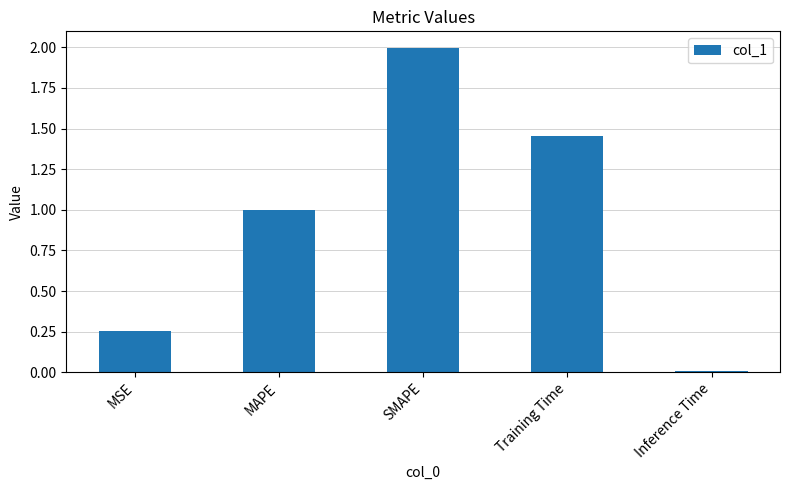

The chart shows a value of 0.0 at Inference Time. True or false?

True